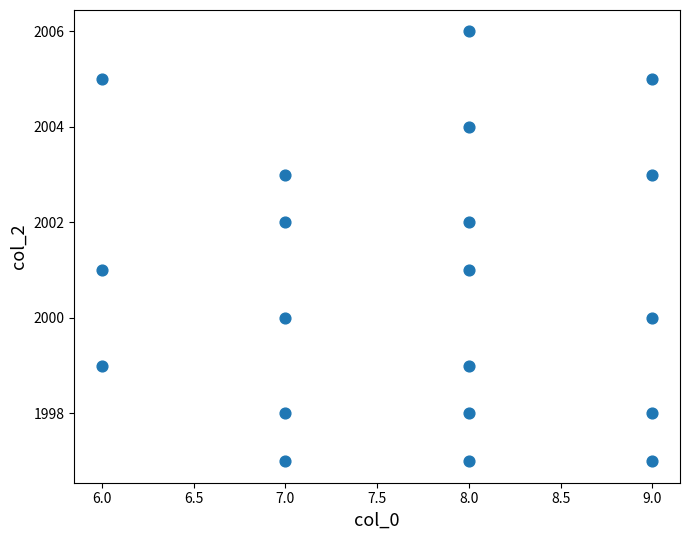

What is the range of X values (max minus min)?

3